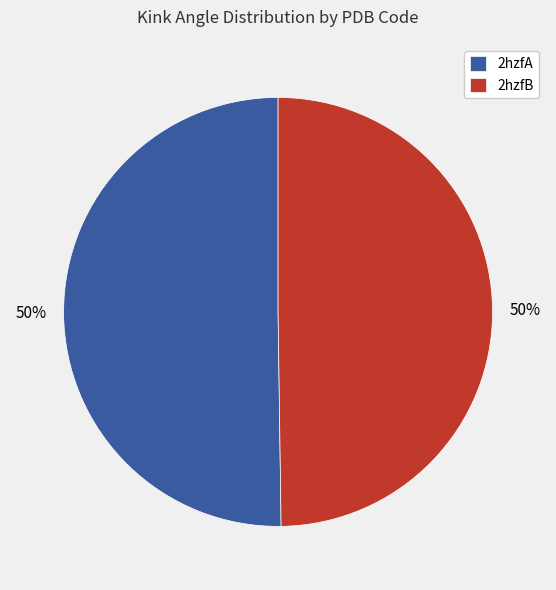

Count the number of slices in the pie.

2